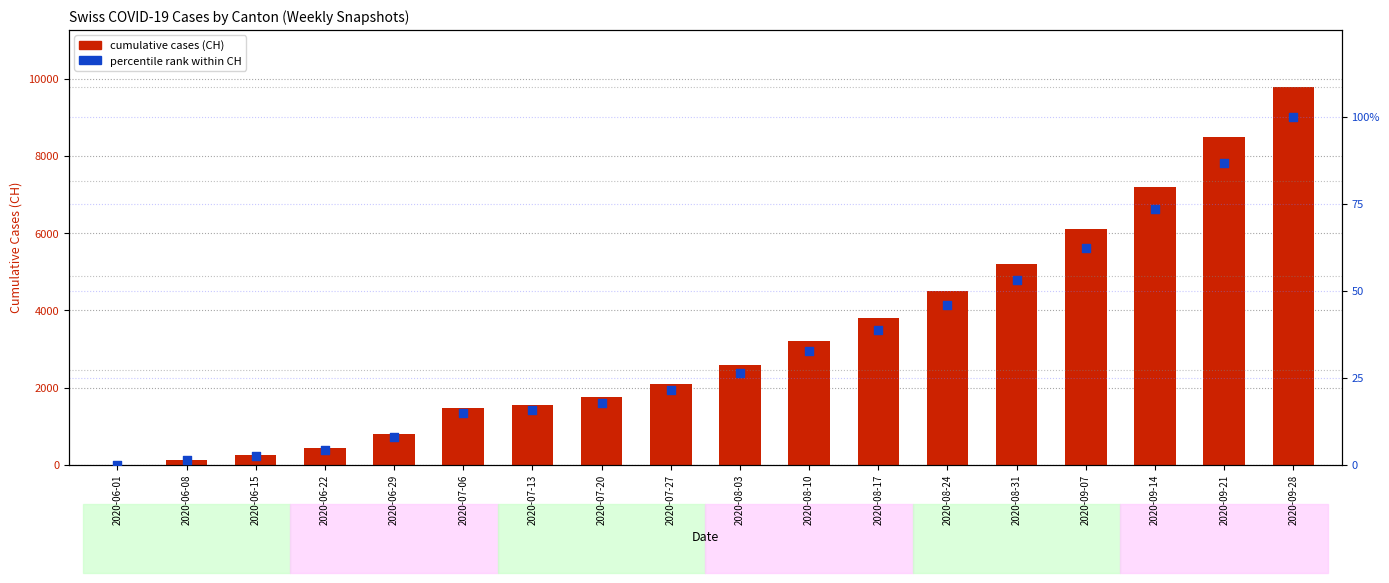

Which series has the largest total across all categories?

CH (cumulative cases)